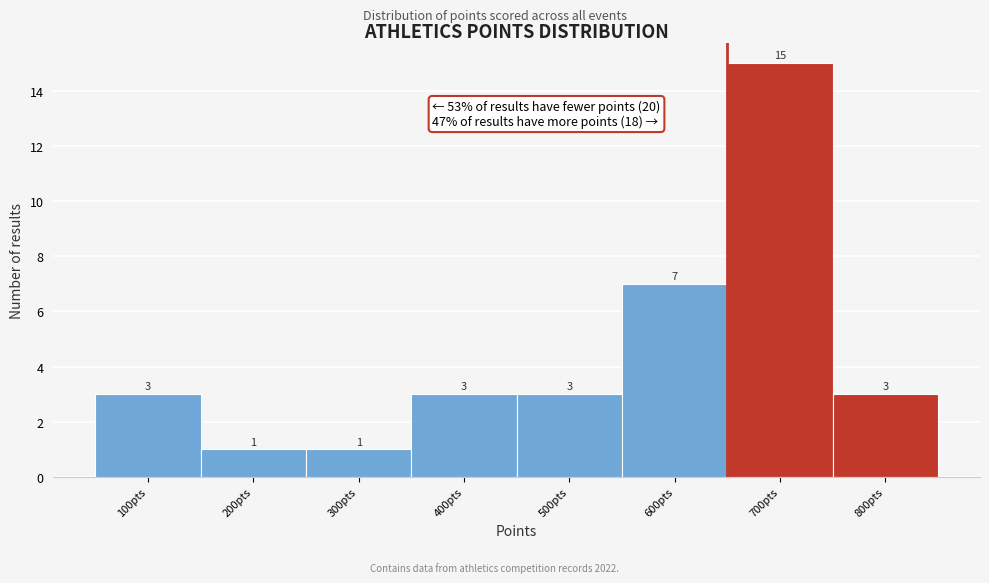

Reading right to left, what are all the values shown in this chart?

3	15	7	3	3	1	1	3